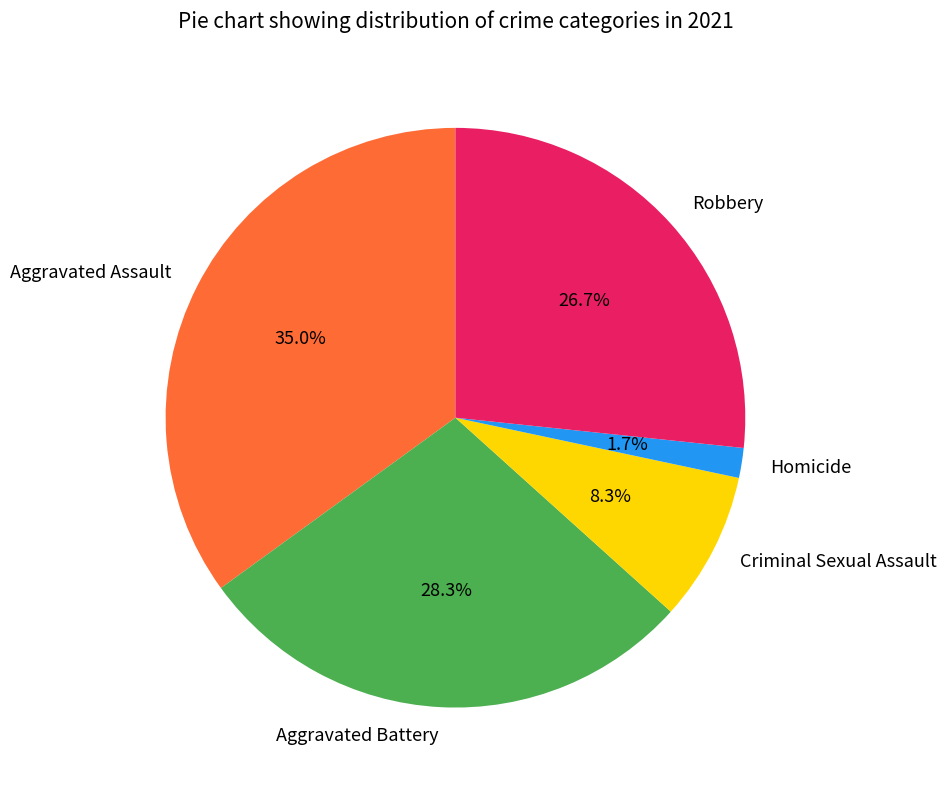

Count the number of slices in the pie.

5